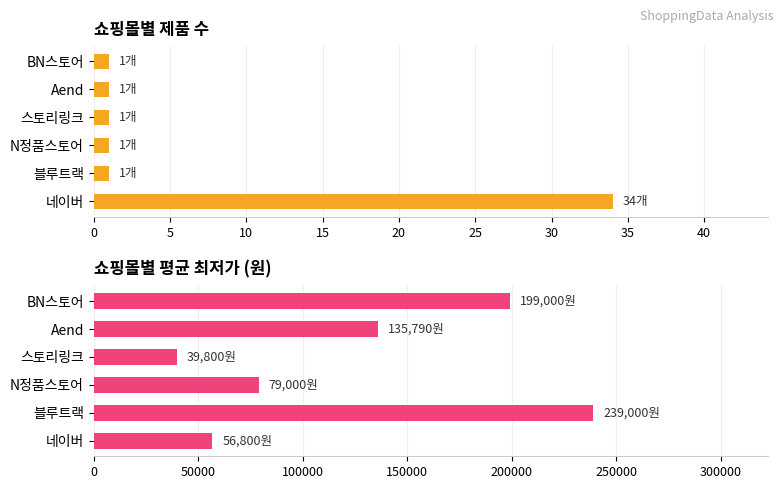

What is the average value of the 평균 최저가 series?

124898